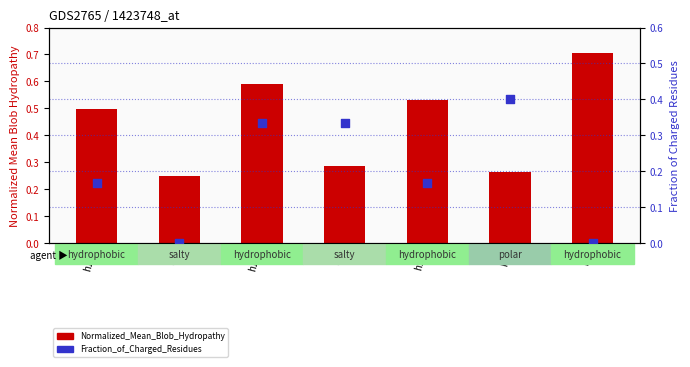

Is the value of Normalized_Mean_Blob_Hydropathy at h1a greater than the value of Fraction_of_Charged_Residues at s1?

Yes